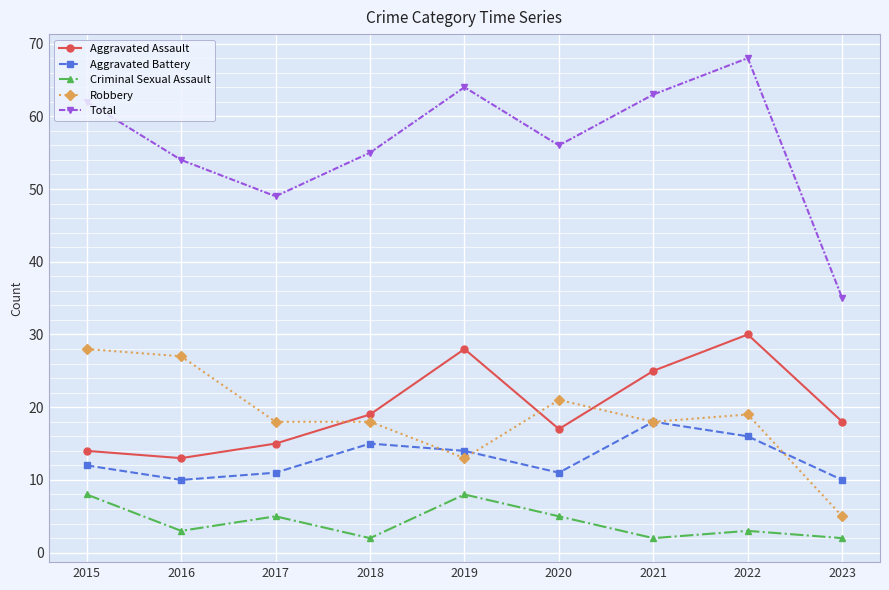

Which category has the lowest value in the Robbery series?

2023